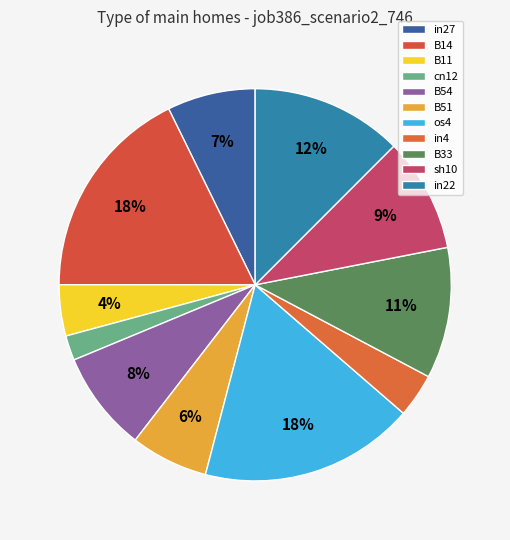

Is the sum of B14 and os4 greater than half?

No